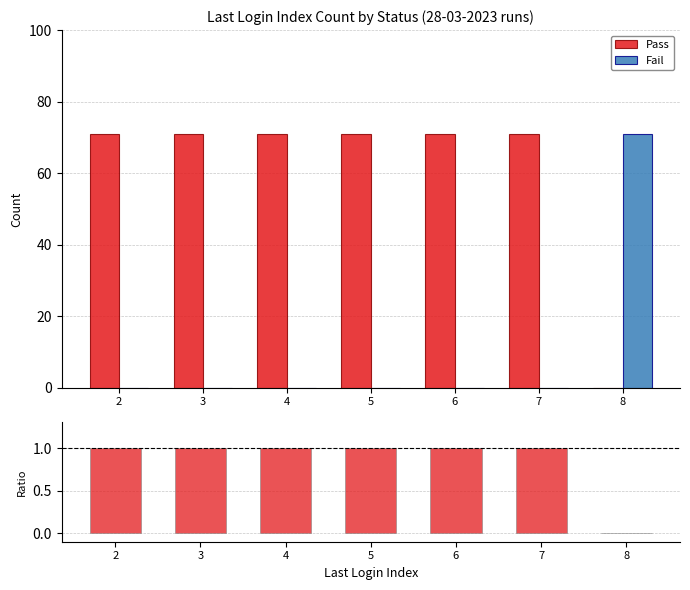

Between 3 and 4, which series saw the biggest shift?

Pass